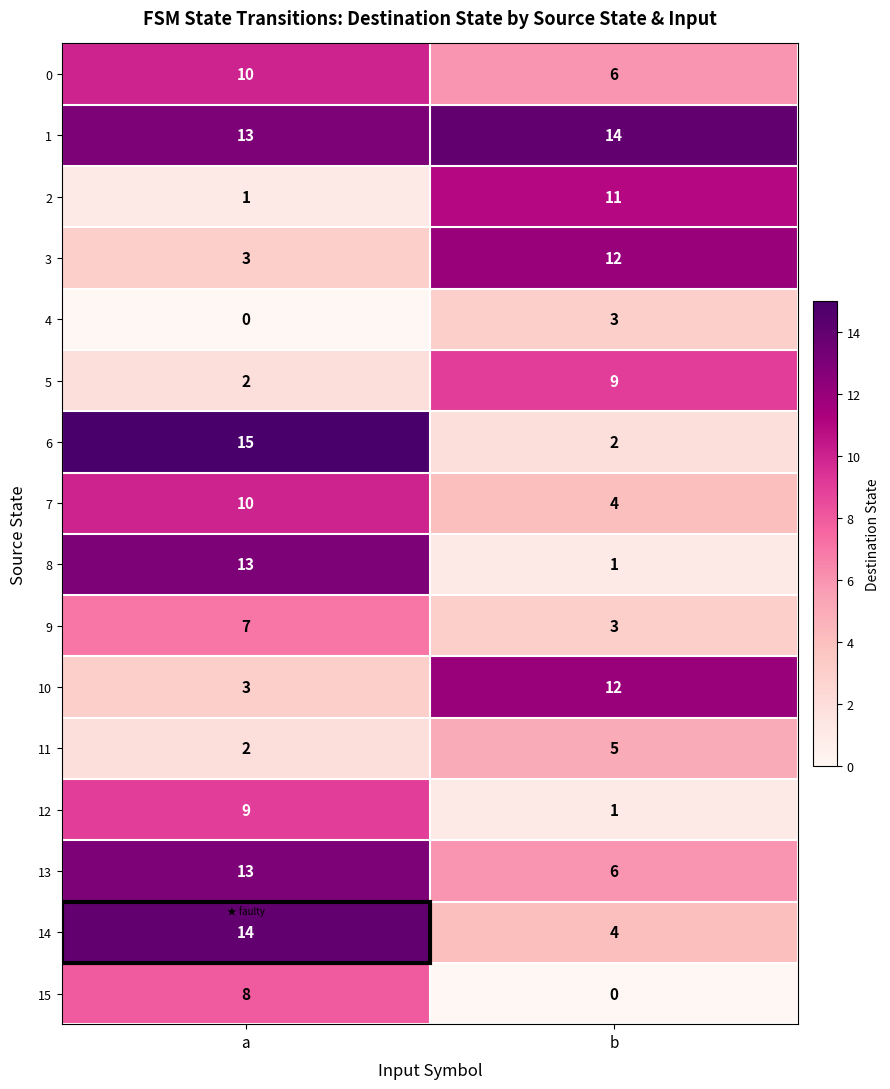

What is the total value across all series at a?

123